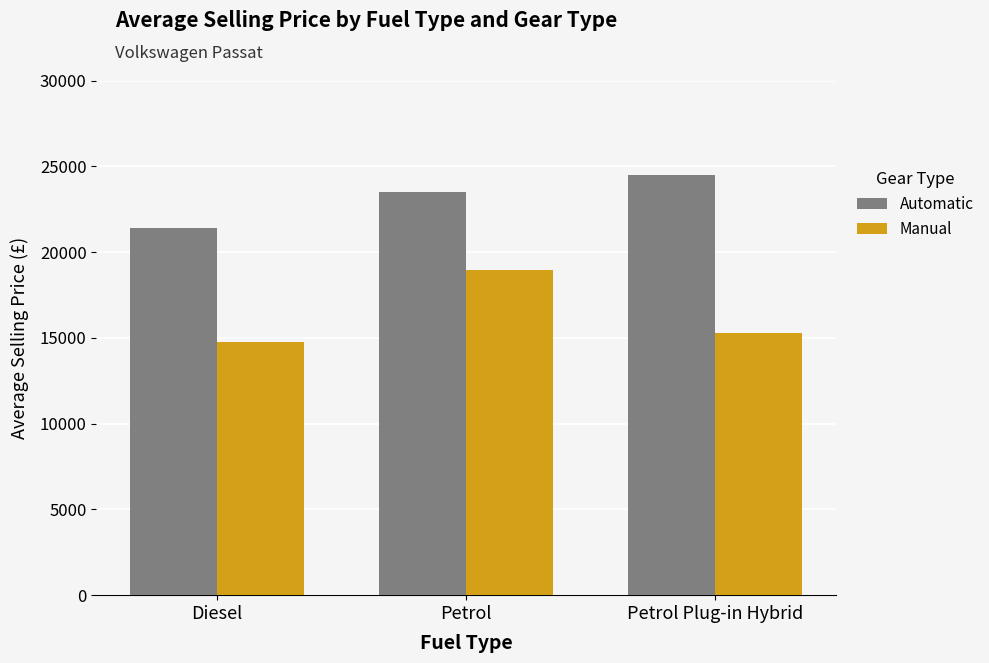

What is the difference between the Manual values at Petrol Plug-in Hybrid and Petrol?

3667.7